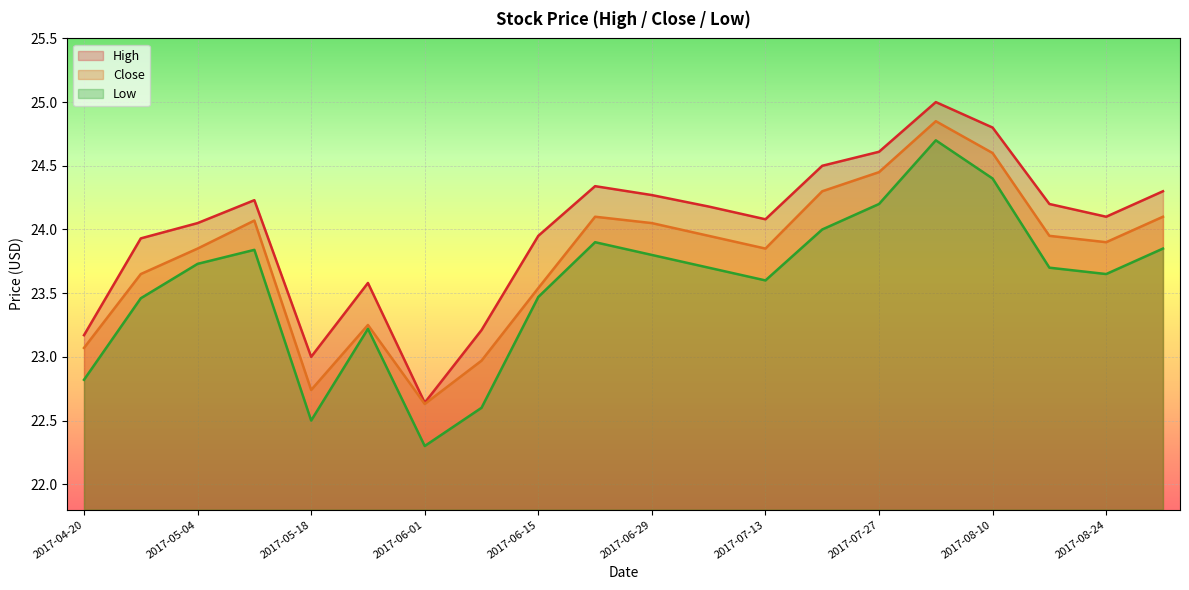

The Close series shows 23.9 at 2017-08-17. True or false?

True